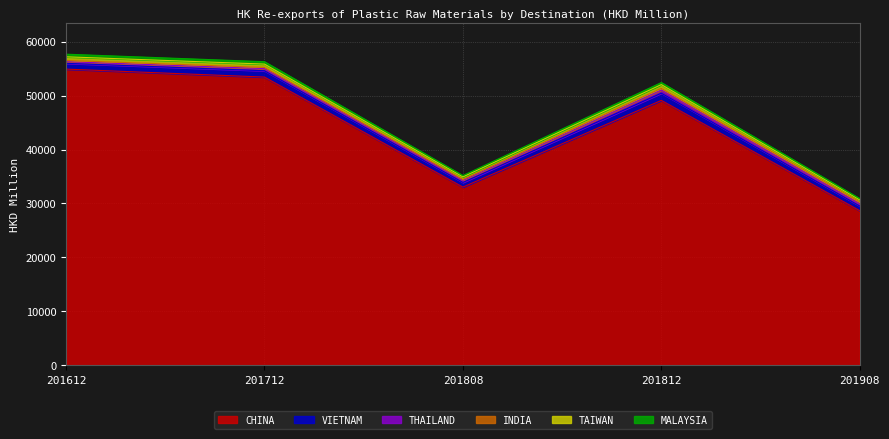

Which series has the largest total across all categories?

CHINA